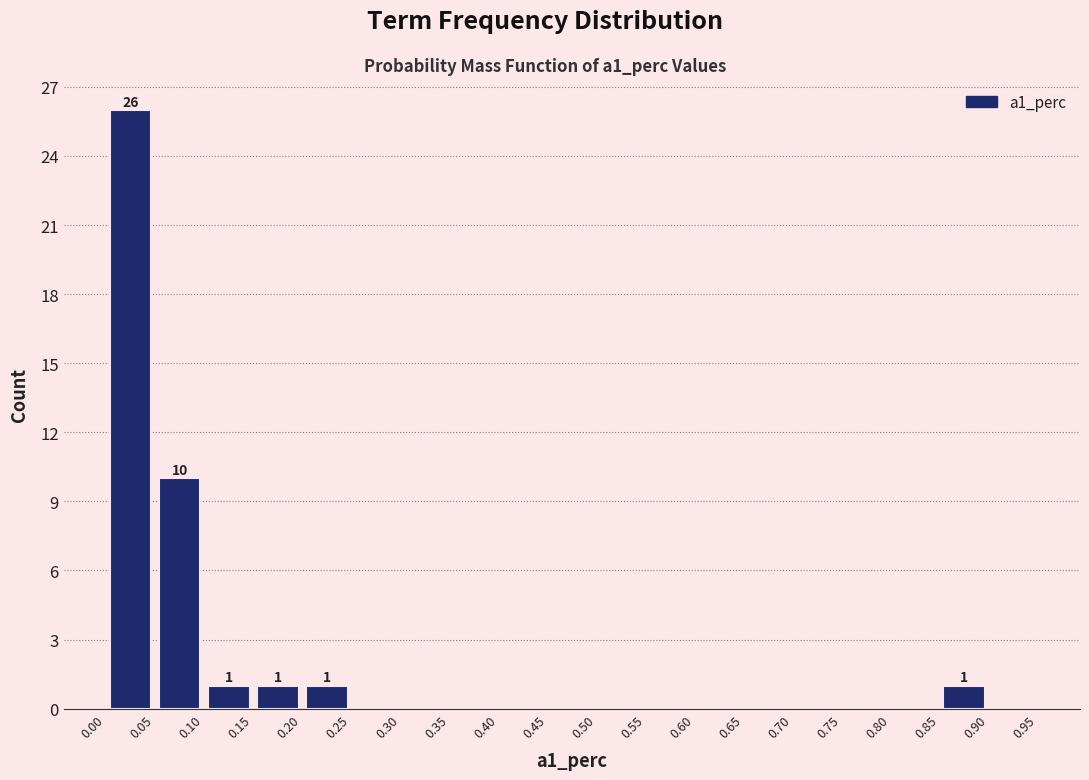

Over which range of the x-axis is the bar tallest?

0.00 to 0.05